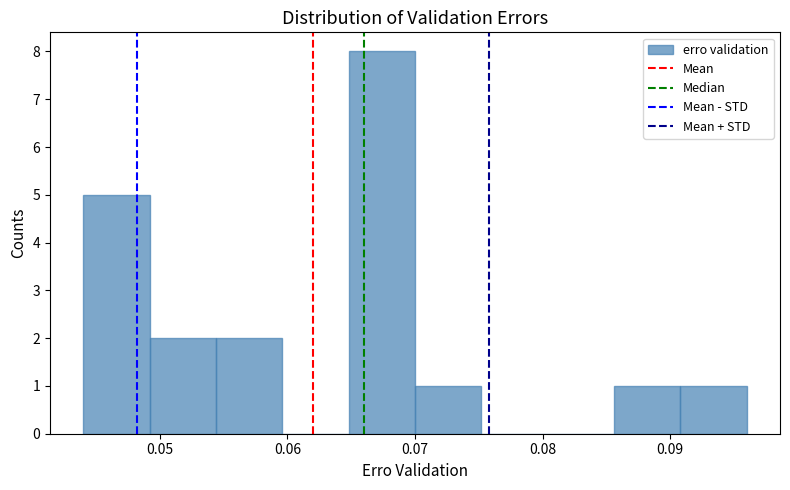

Reading left to right, list every bar in this chart as the range it spans on the x-axis followed by its height. Neither the bar edges nor the heights are printed on the chart, so give them approximately, as read against the axes.

0.044 to 0.049: 5
0.049 to 0.054: 2
0.054 to 0.060: 2
0.060 to 0.065: 0
0.065 to 0.070: 8
0.070 to 0.075: 1
0.075 to 0.080: 0
0.080 to 0.086: 0
0.086 to 0.091: 1
0.091 to 0.096: 1